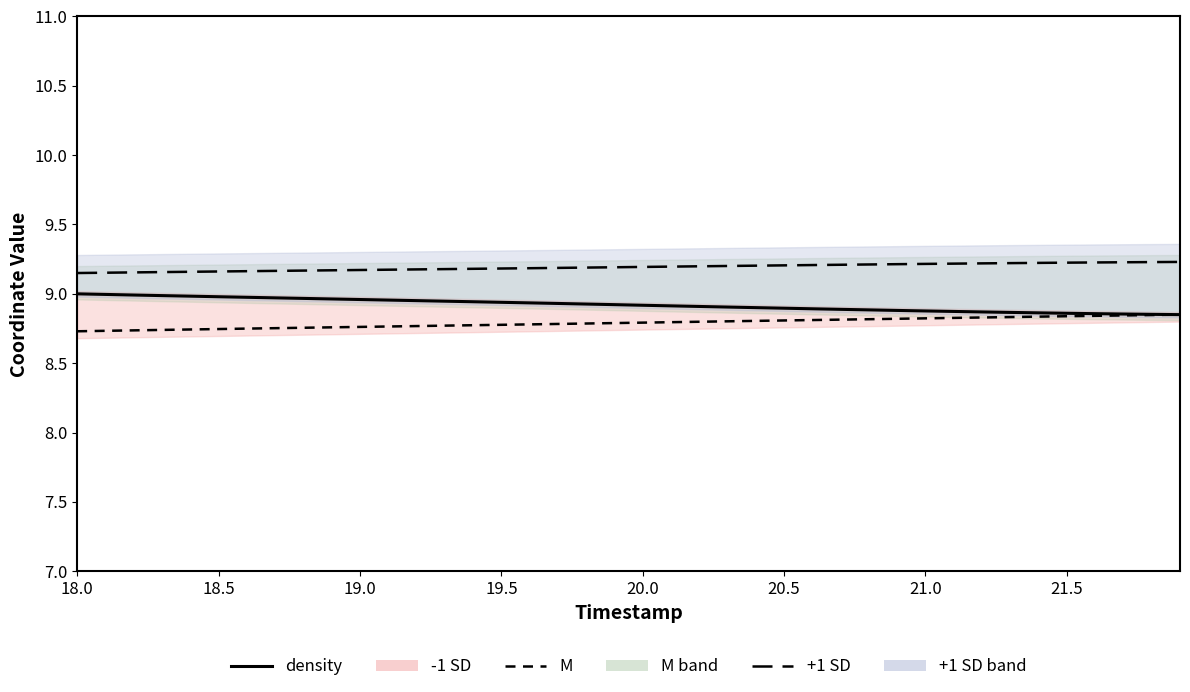

What position from the left is 18.5?

2